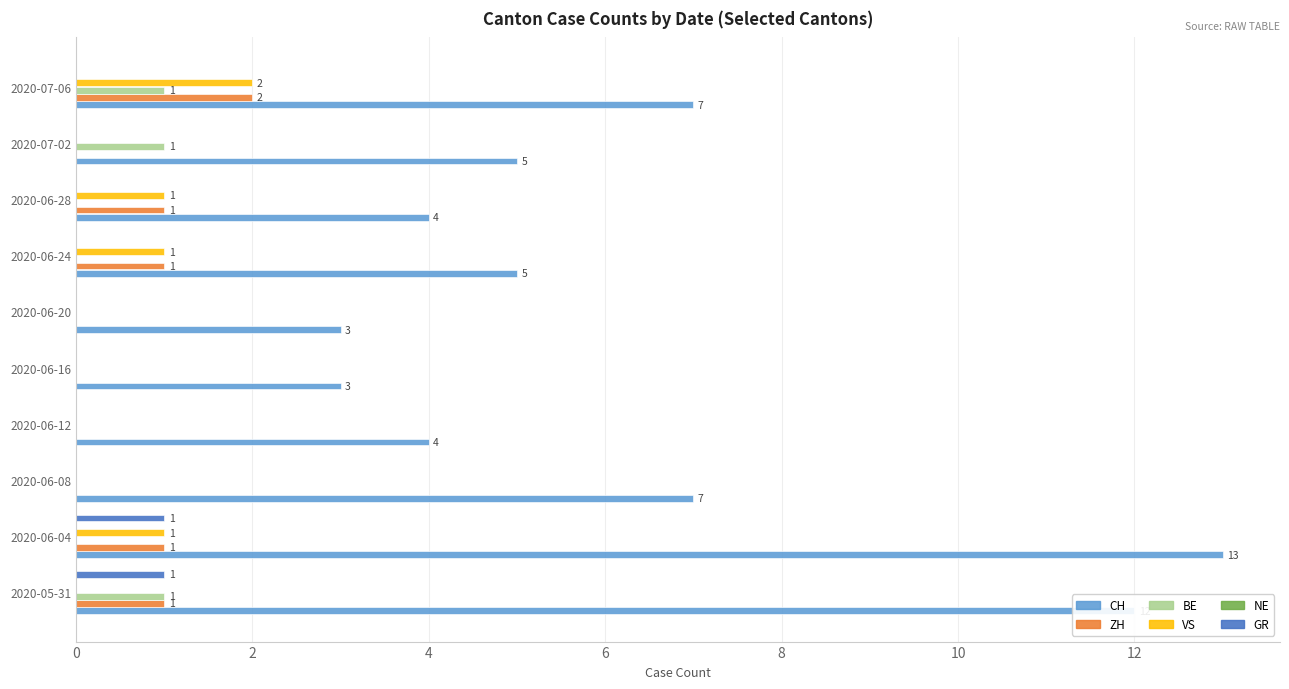

The GR series shows 0 at 2020-06-28. True or false?

True